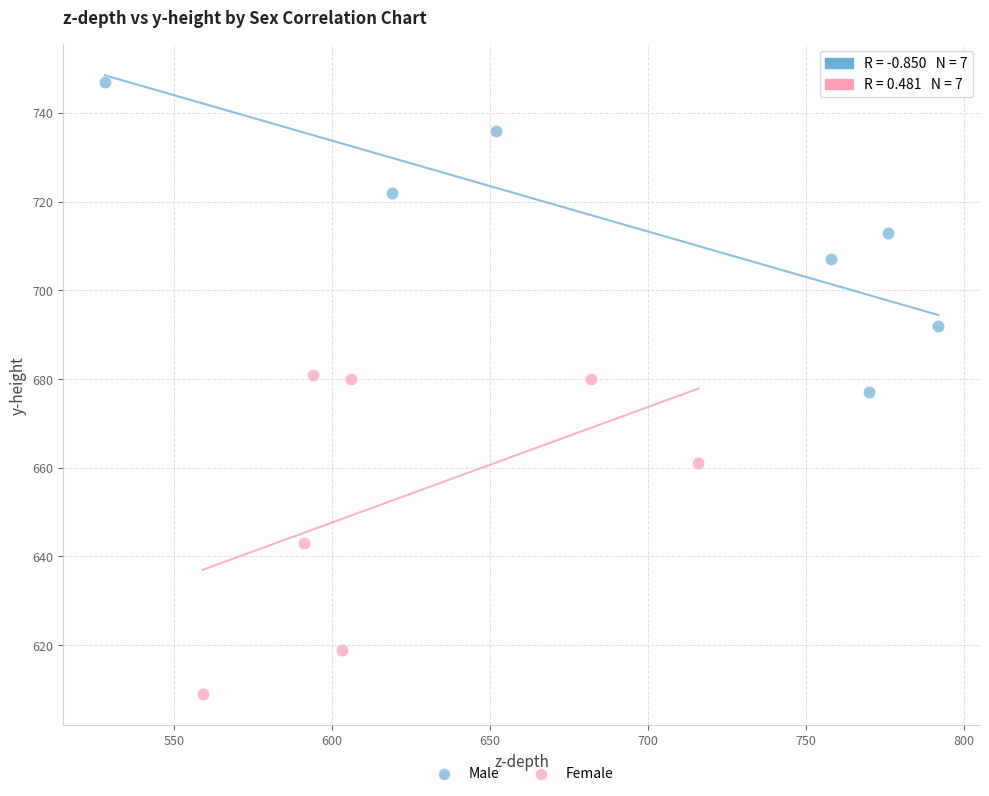

Which series contains the lowest Y value?

Female